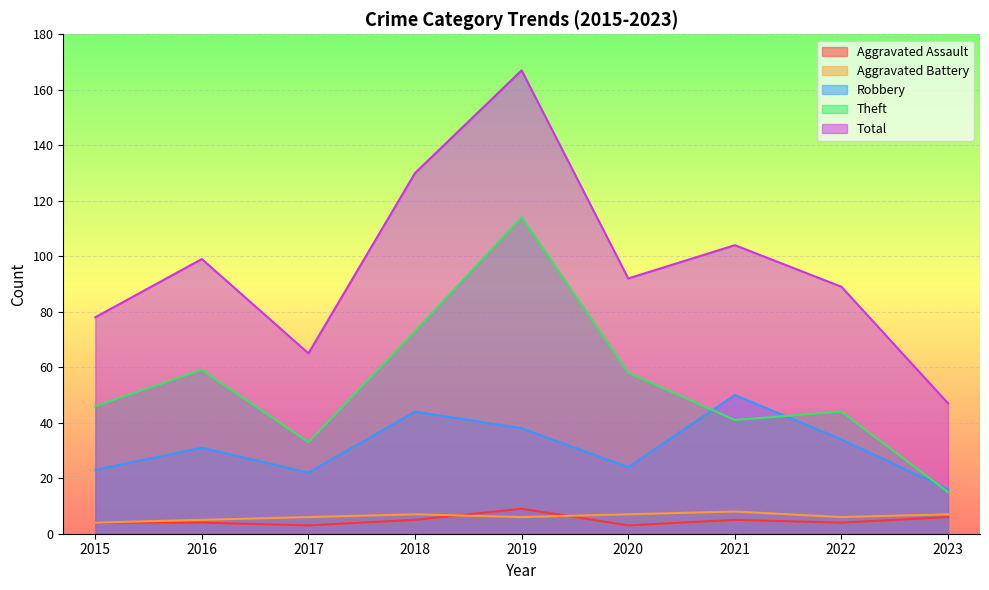

Reading left to right, what are all the values shown in this chart?

Aggravated Assault: 4	4	3	5	9	3	5	4	6
Aggravated Battery: 4	5	6	7	6	7	8	6	7
Robbery: 23	31	22	44	38	24	50	34	16
Theft: 46	59	33	73	114	58	41	44	15
Total: 78	99	65	130	167	92	104	89	47